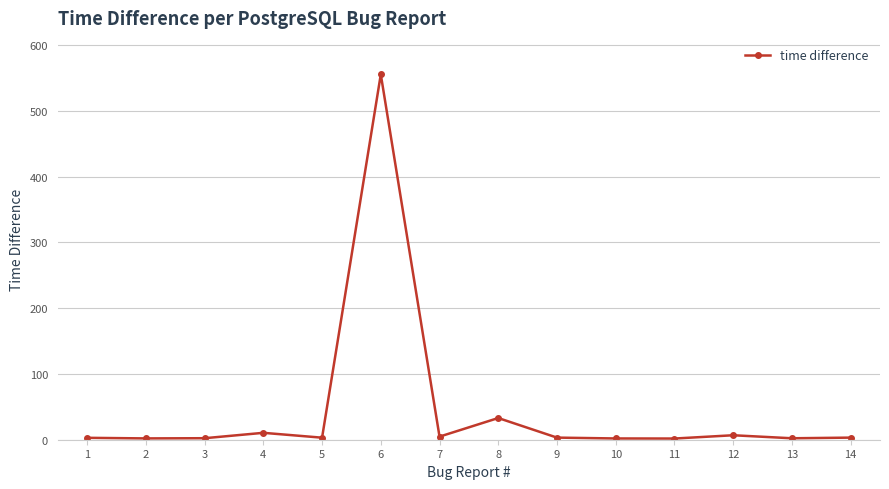

What is the value of the 6th point from the left?

555.6